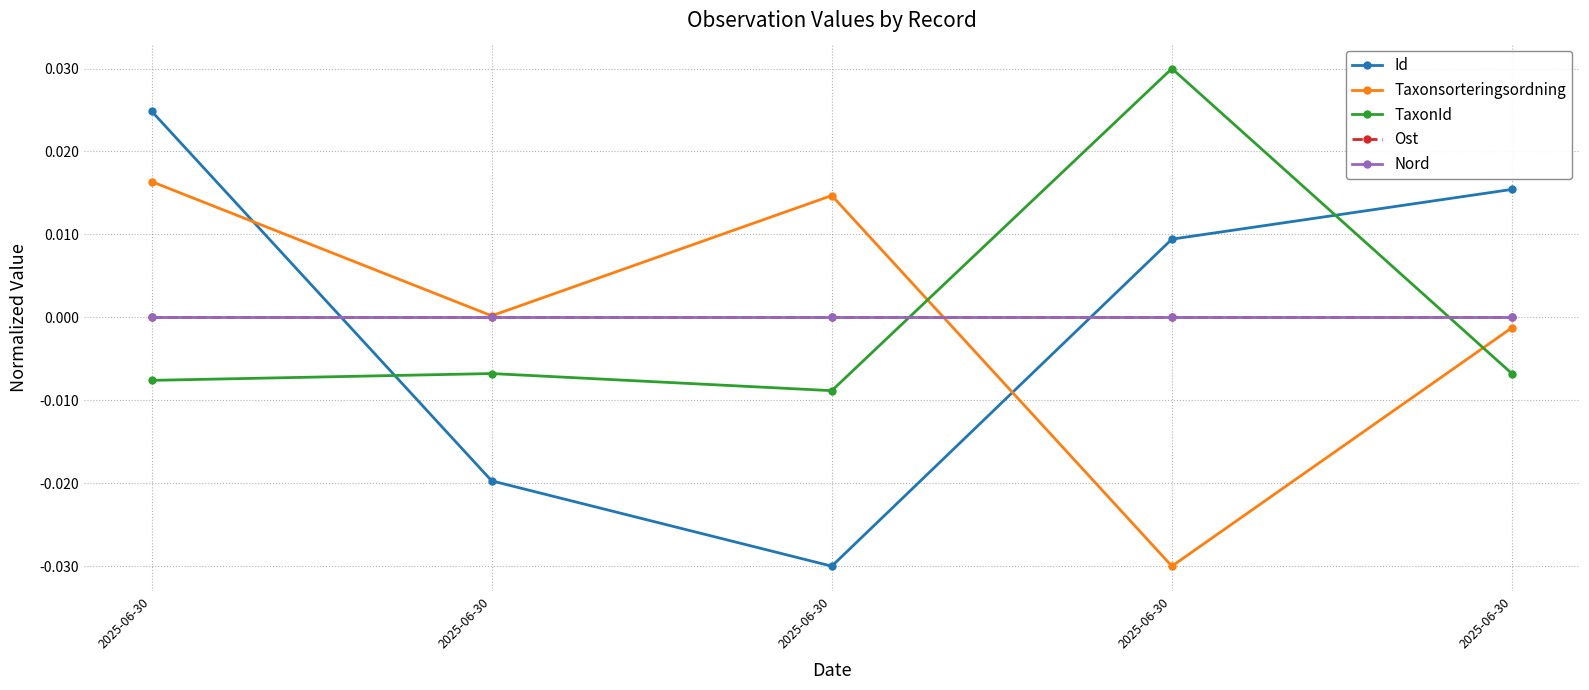

How many interior local valleys does the Taxonsorteringsordning series have?

2